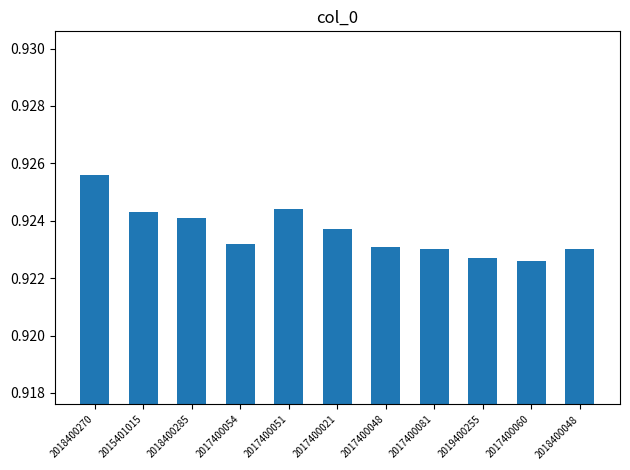

Which category has the highest value across all series?

2018400270